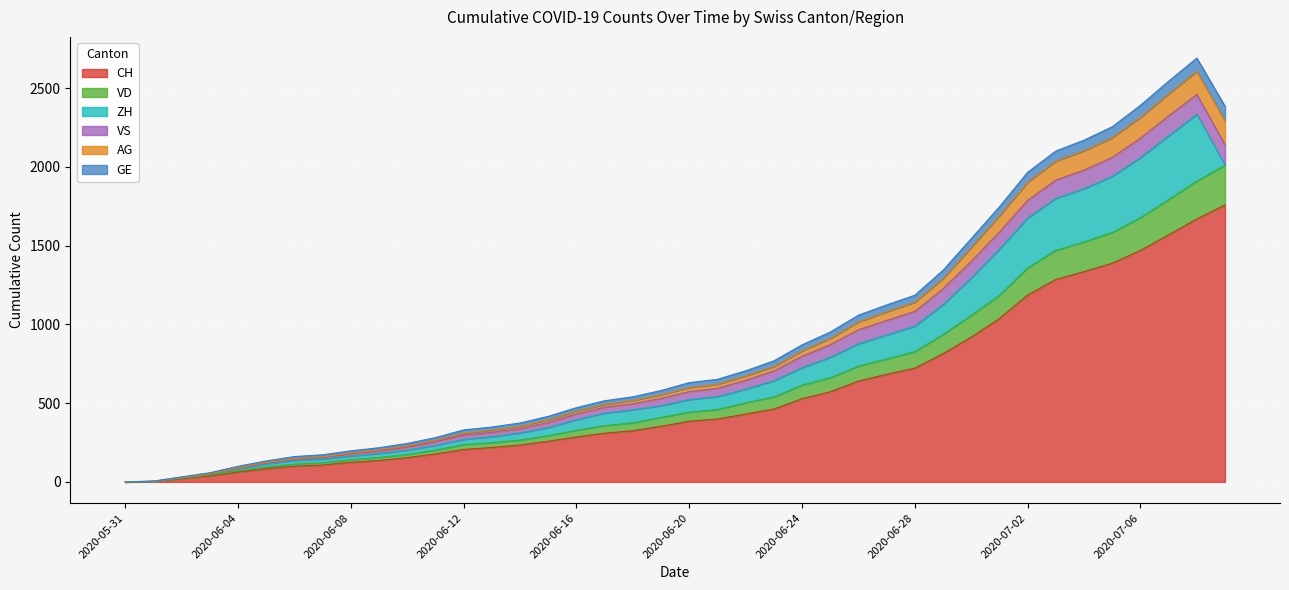

What is the highest value of the CH series?

1758